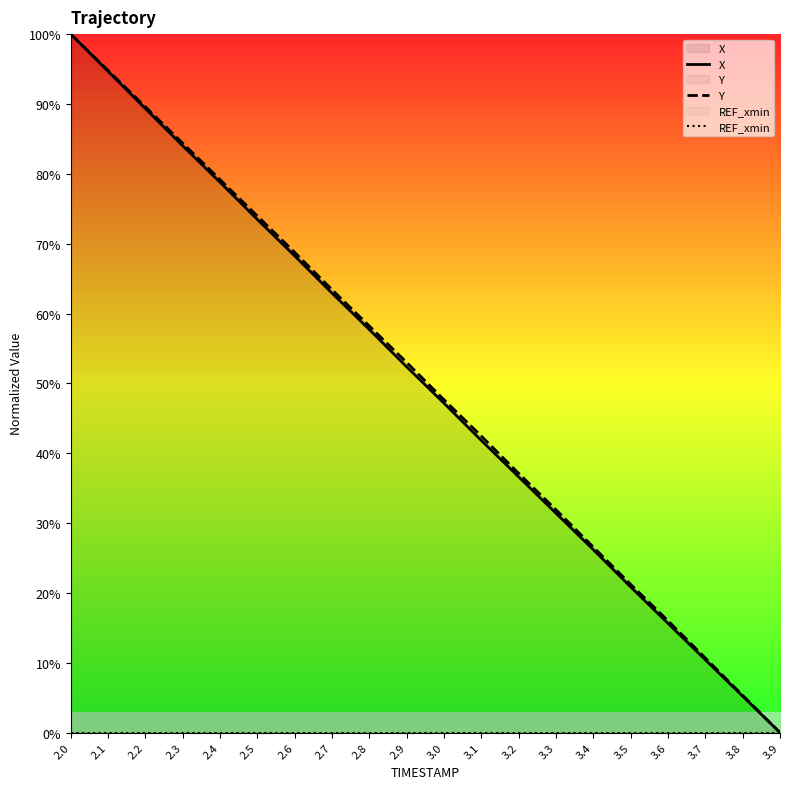

True or false: REF_xmin and Y intersect in this chart.

False